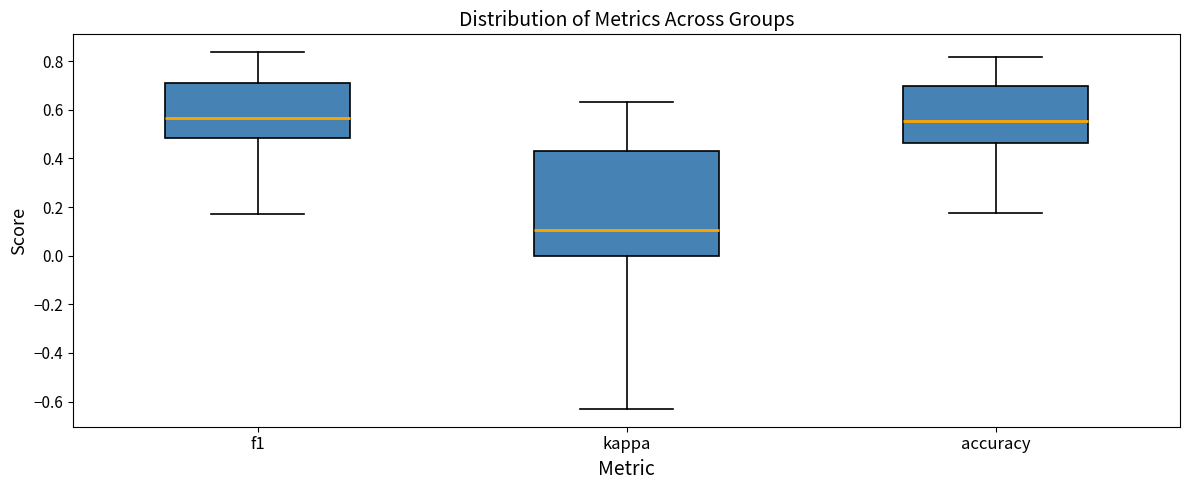

Where is the upper edge of the box for f1 on the y-axis? The values are not printed on the chart, so give them approximately, as read against the axis.

0.70